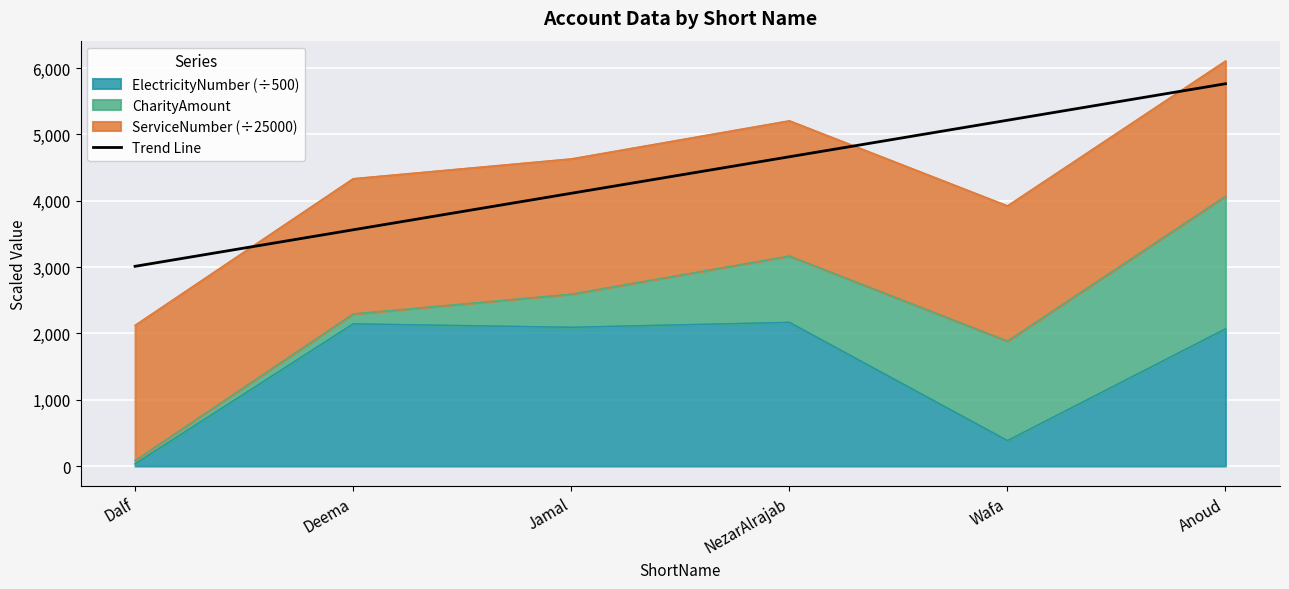

At which category does the chart reach its peak across all series?

Anoud